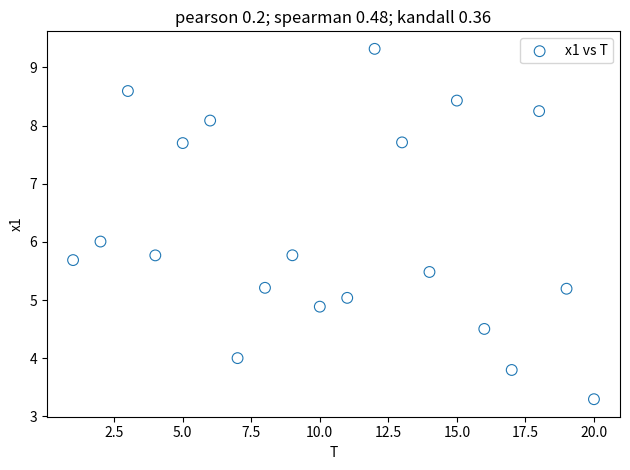

What is the range of Y values (max minus min)?

6.0